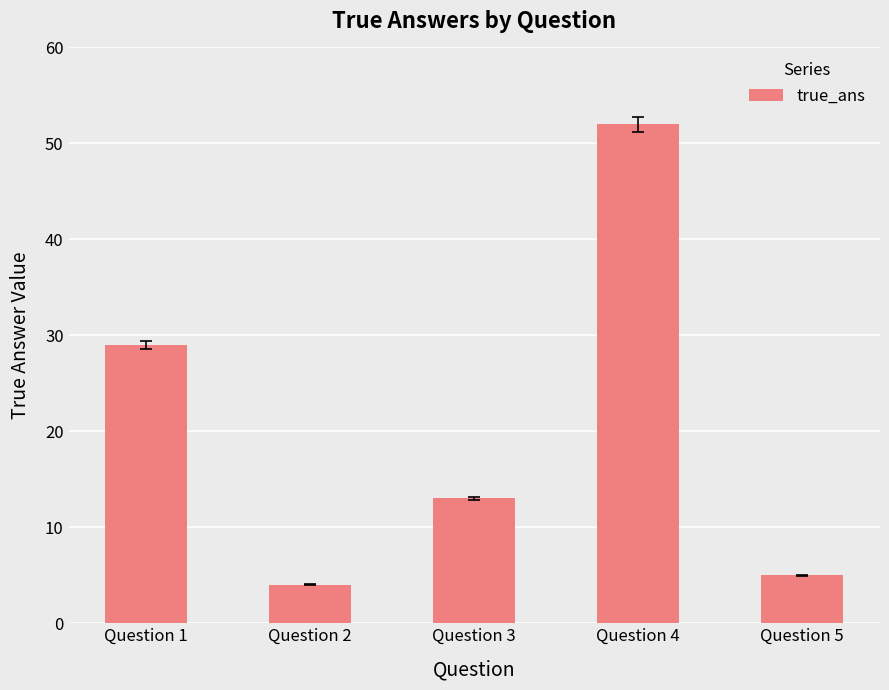

List the labels in order of value, smallest first.

Question 2, Question 5, Question 3, Question 1, Question 4